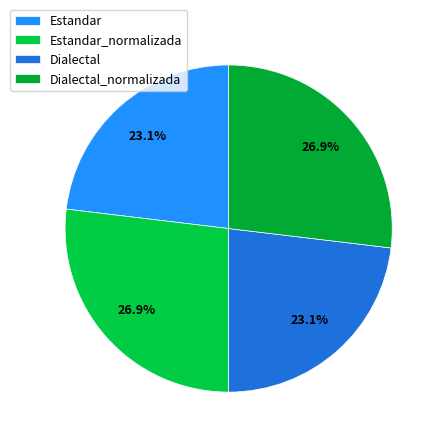

Which category has the smallest portion of the pie?

Estandar